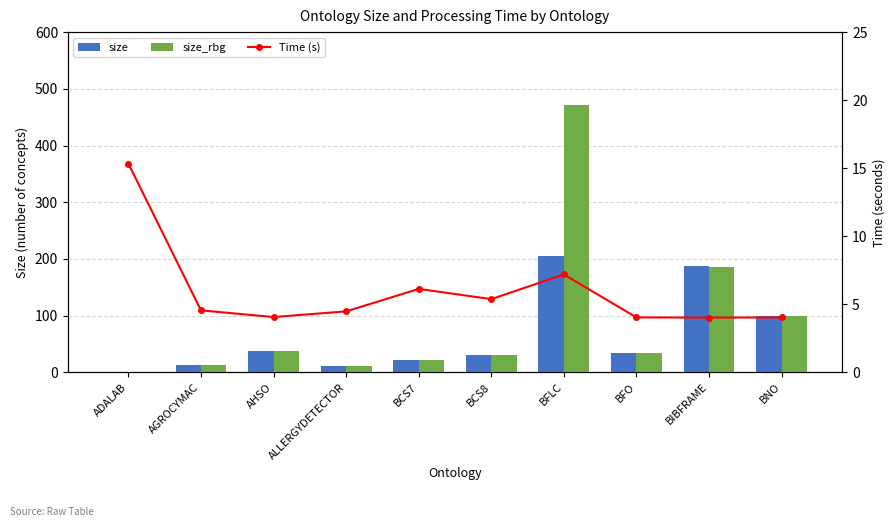

Reading left to right, what are all the values shown in this chart?

size: ADALAB=0.0	AGROCYMAC=13.0	AHSO=38.0	ALLERGYDETECTOR=11.0	BCS7=22.0	BCS8=31.0	BFLC=205.0	BFO=35.0	BIBFRAME=188.0	BNO=100.0
size_rbg: ADALAB=0.0	AGROCYMAC=13.0	AHSO=38.0	ALLERGYDETECTOR=11.0	BCS7=22.0	BCS8=31.0	BFLC=472.0	BFO=35.0	BIBFRAME=186.0	BNO=100.0
Time (s): ADALAB=15.3	AGROCYMAC=4.6	AHSO=4.1	ALLERGYDETECTOR=4.5	BCS7=6.1	BCS8=5.4	BFLC=7.2	BFO=4.0	BIBFRAME=4.0	BNO=4.0